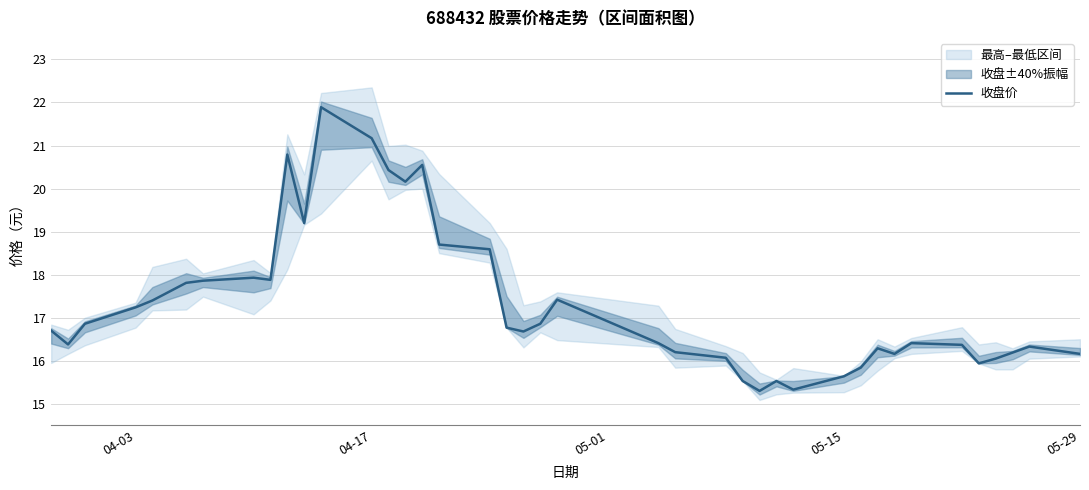

True or false: 收盘价 has a value of 35.1 at 04-17.

False